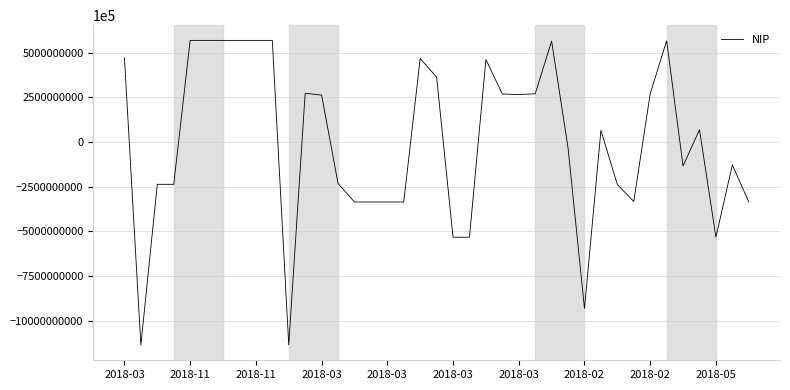

Does the chart have visible grid lines?

Yes